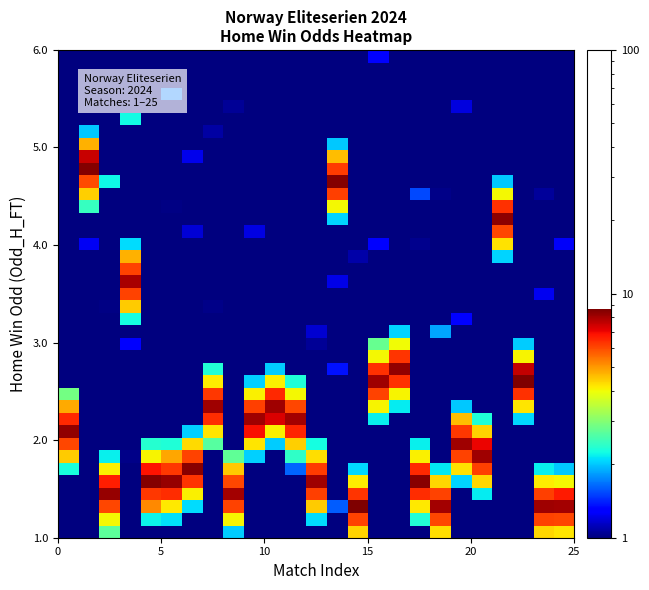

How many categories are shown in the chart?

25